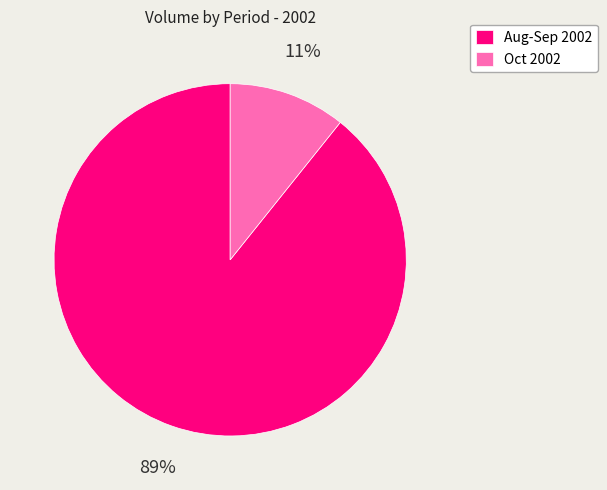

What percentage is the Oct 2002 slice, to the nearest percent?

11%